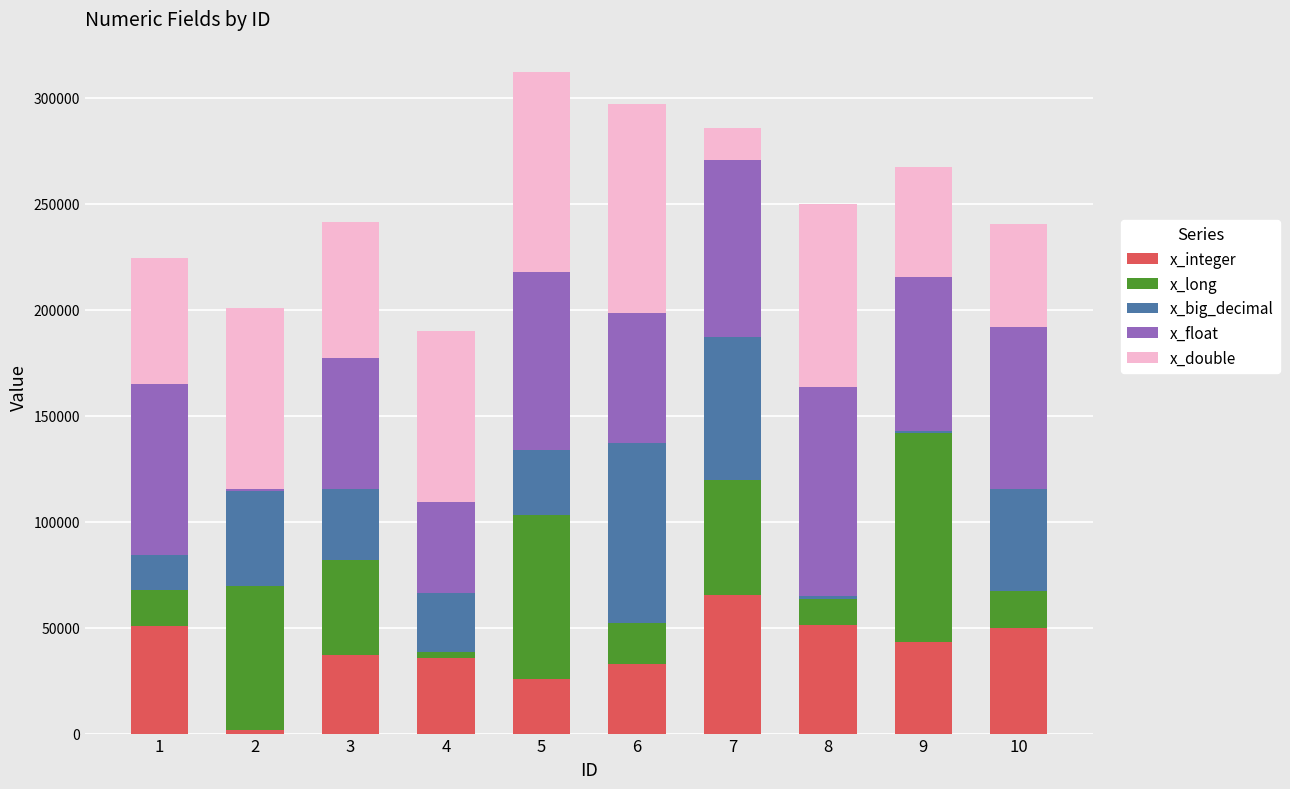

Are the bars horizontal?

No